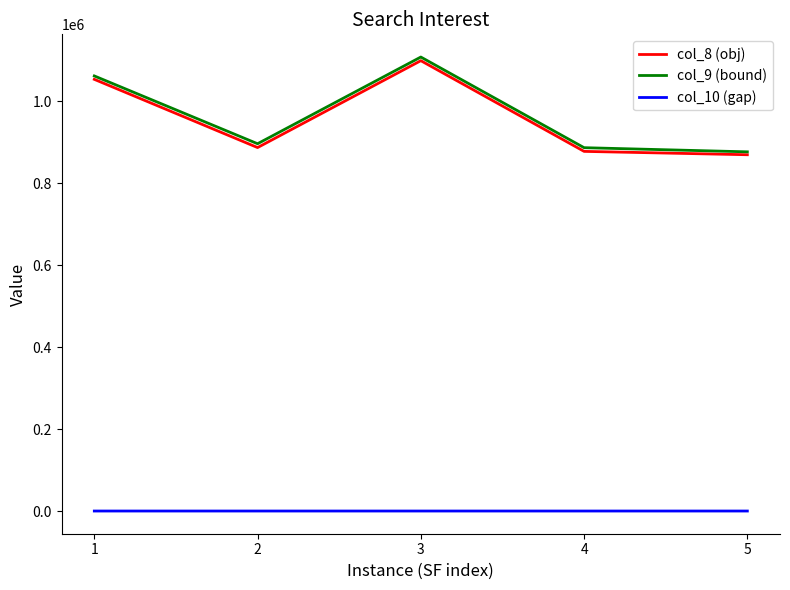

How many distinct data groups are displayed?

3